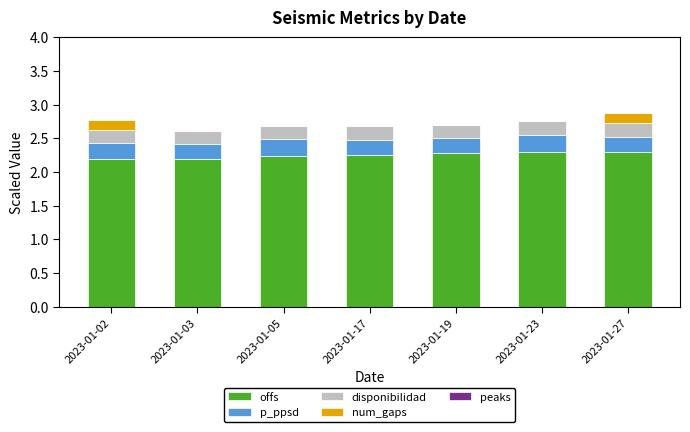

The offs series shows 3.0 at 2023-01-02. True or false?

False